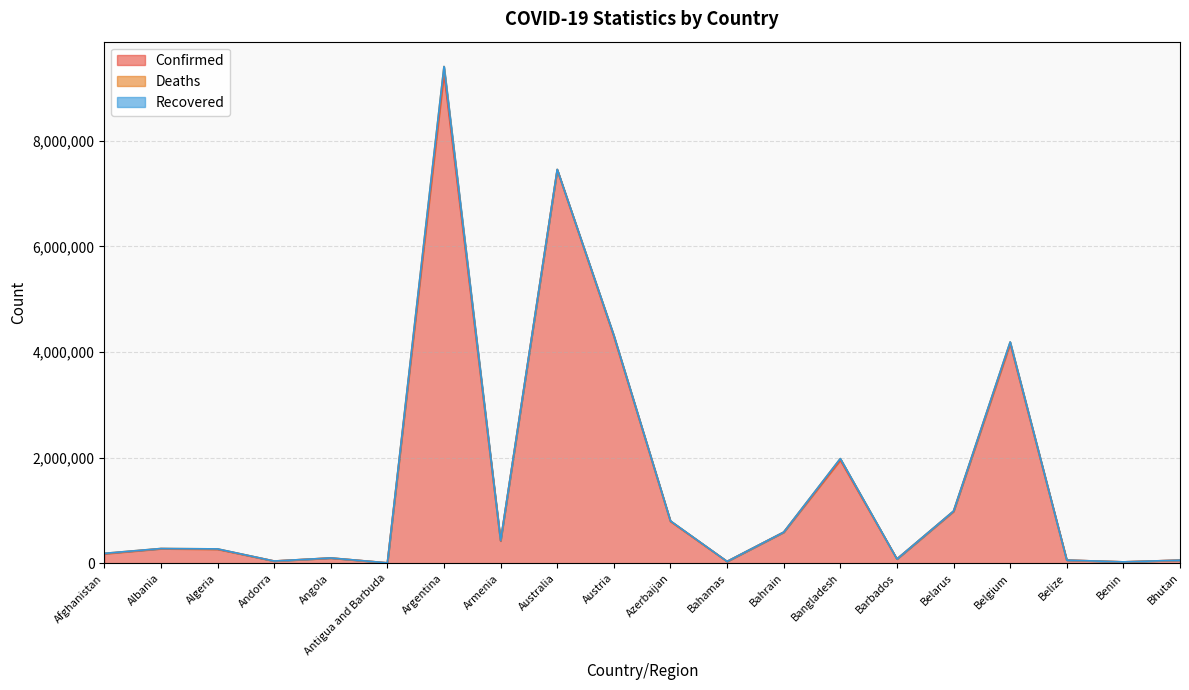

What is the difference between the maximum and minimum values in the Confirmed series?

9268240